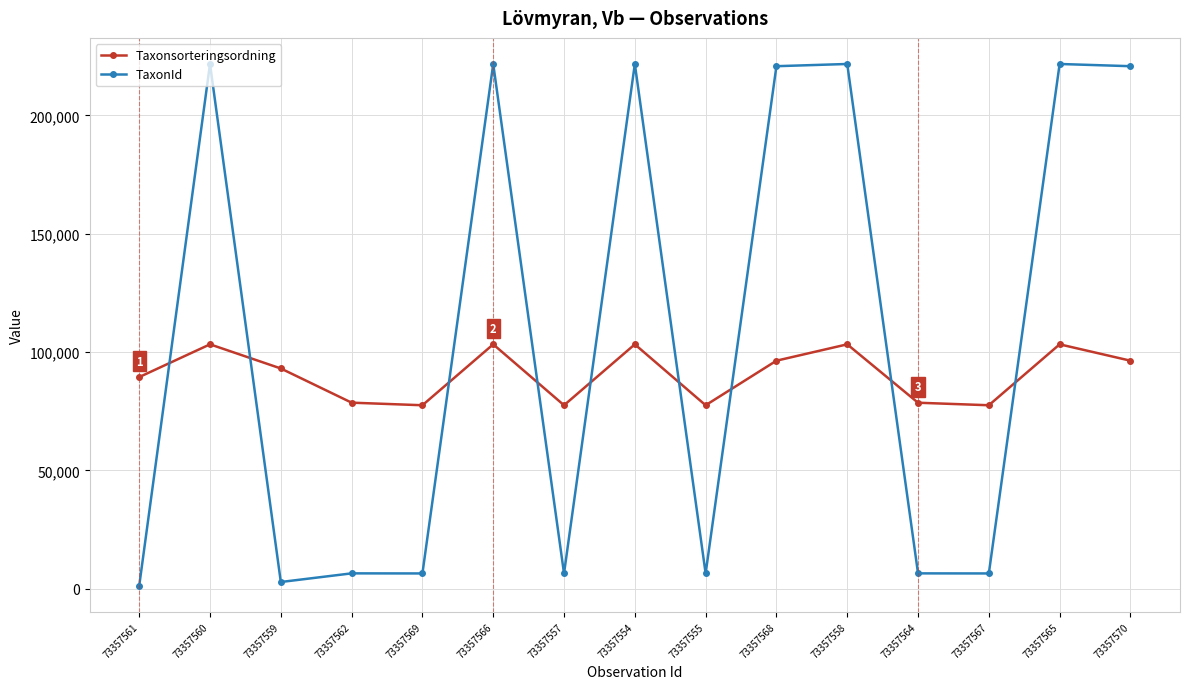

What are all the series names shown in the legend?

Taxonsorteringsordning, TaxonId